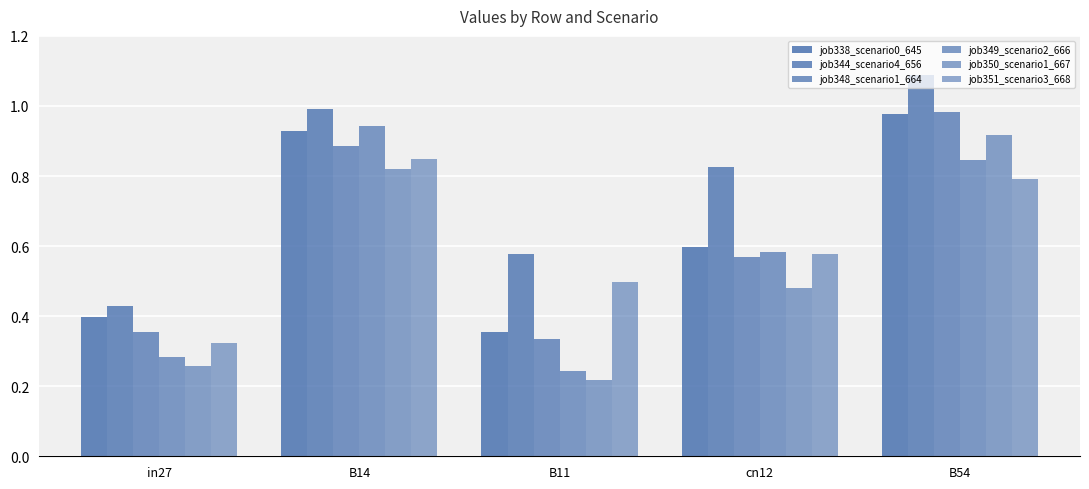

How many groups of bars are there?

5